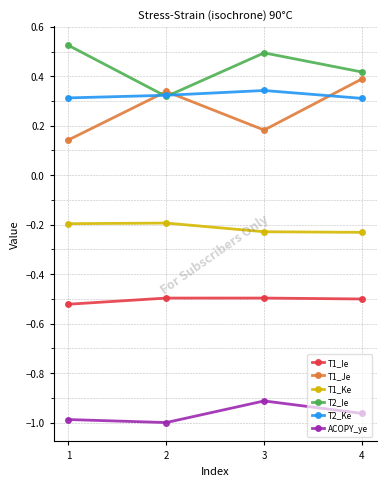

Rank the series at 4 from lowest to highest value.

ACOPY_ye, T1_Ie, T1_Ke, T2_Ke, T1_Je, T2_Ie